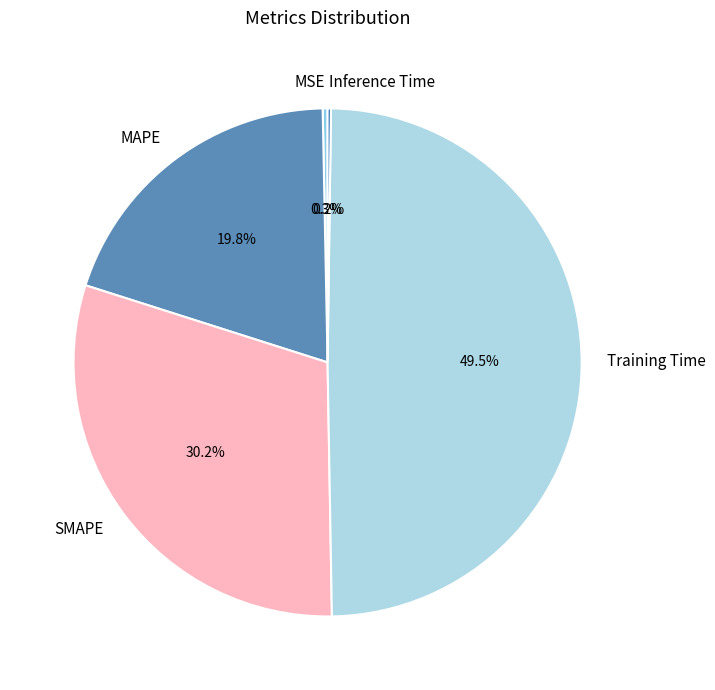

Does any single category account for the majority?

No